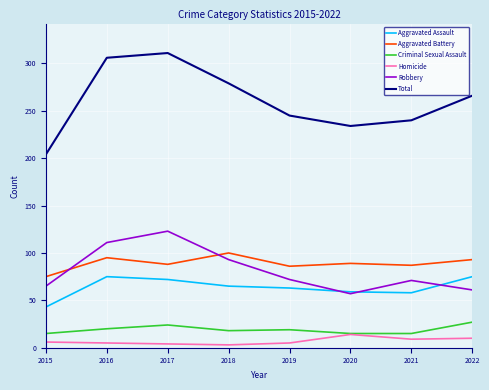

Where is Robbery nearest to the value 90?

2018